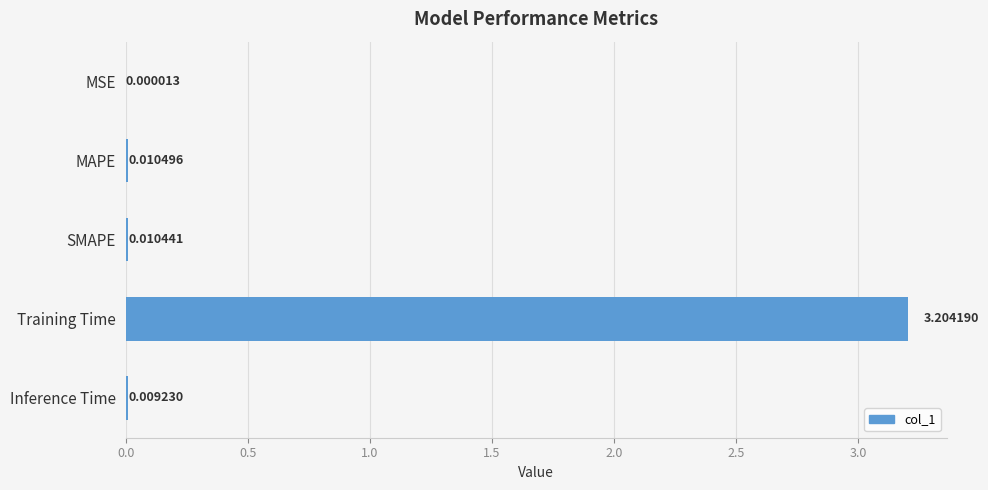

Which has a higher value, Training Time or MAPE?

Training Time